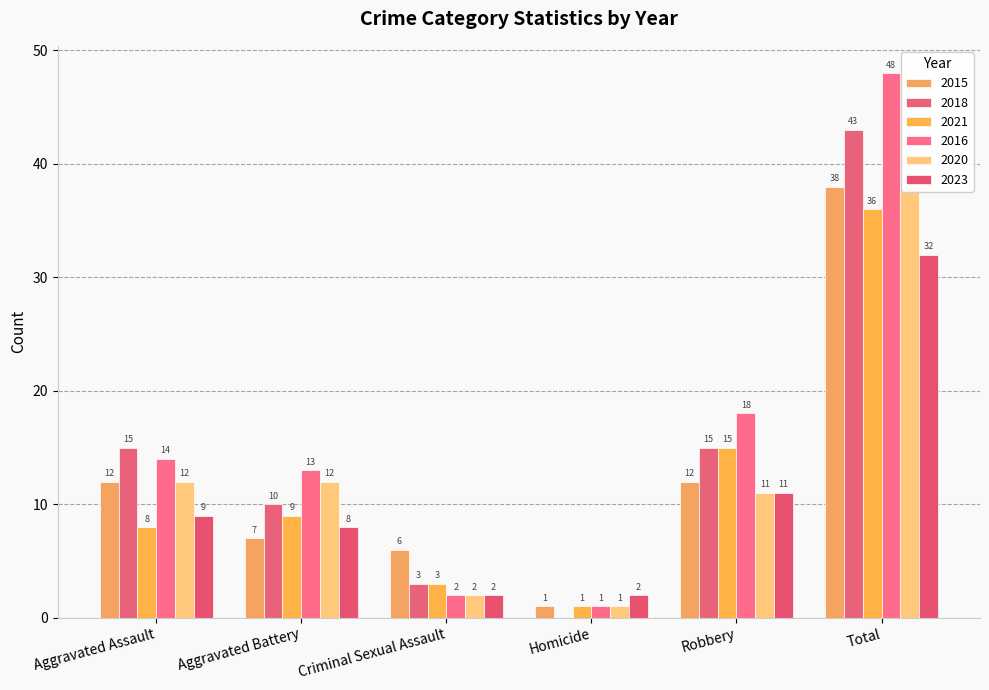

Which category has the lowest value in the 2018 series?

Homicide